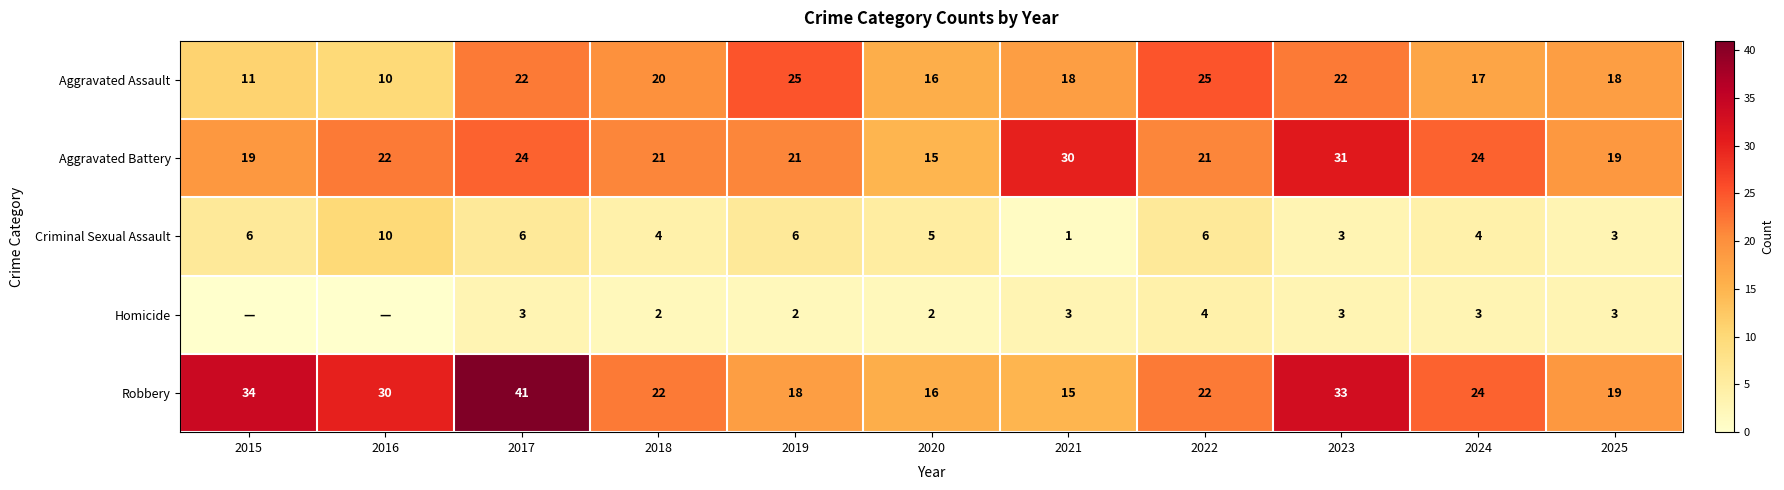

The value of Aggravated Assault at 2019 is 7. True or false?

False